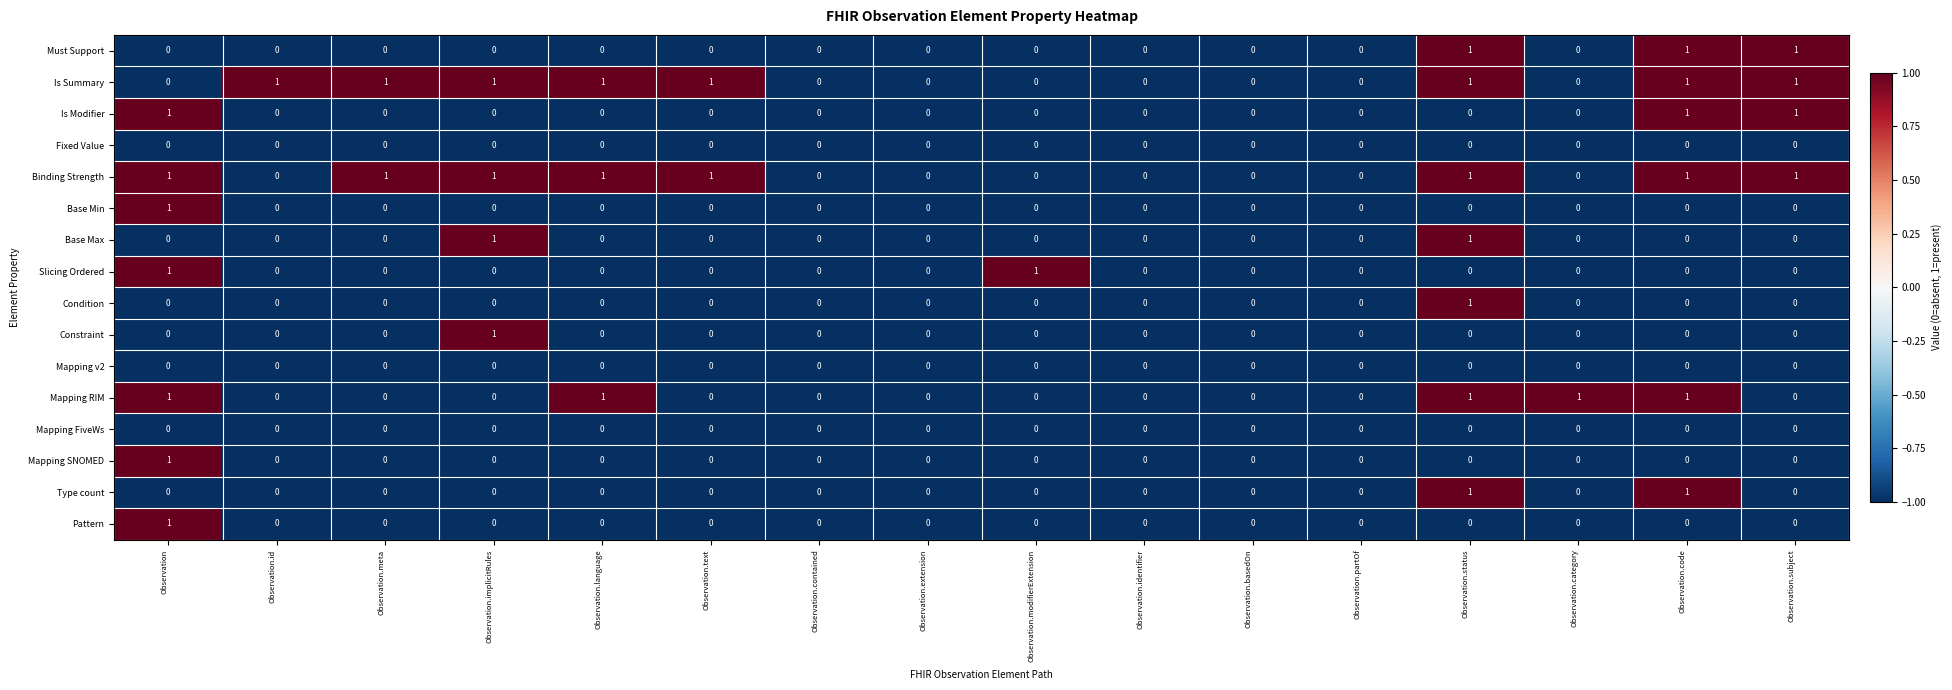

What is the total value across all series at Observation.partOf?

0